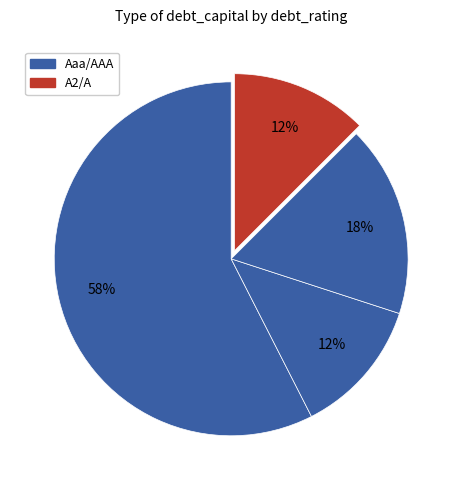

How many segments does this pie chart have?

4